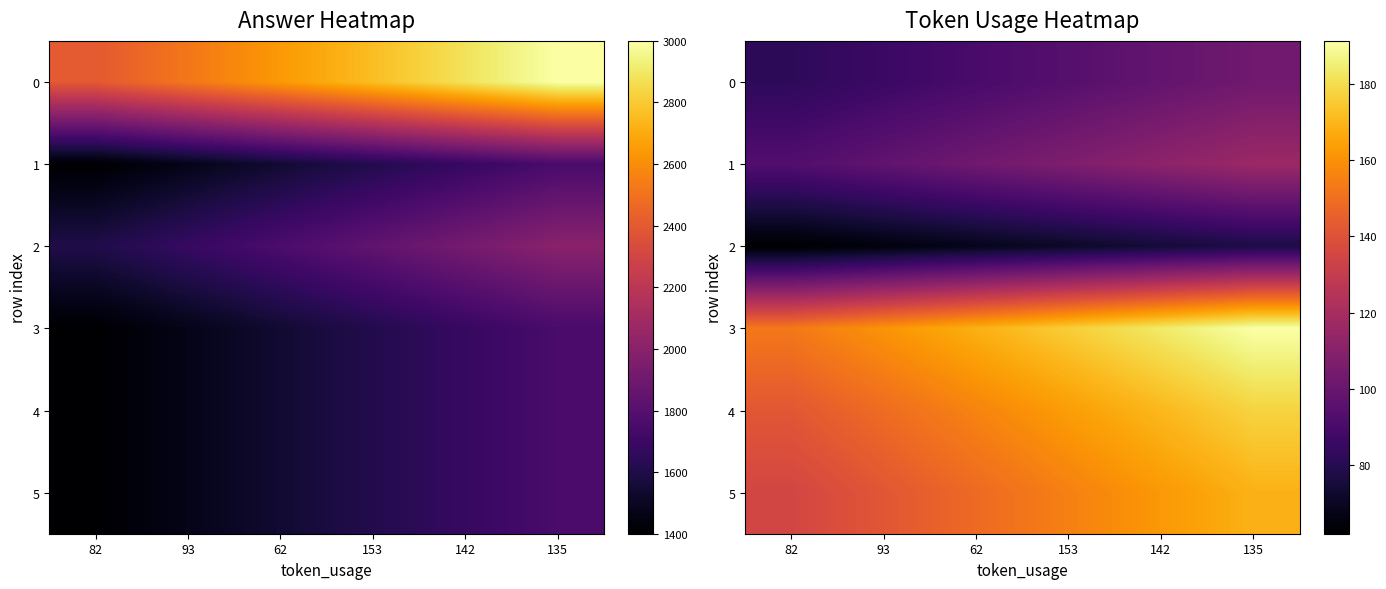

The 2 series shows 42.9 at 135. True or false?

False